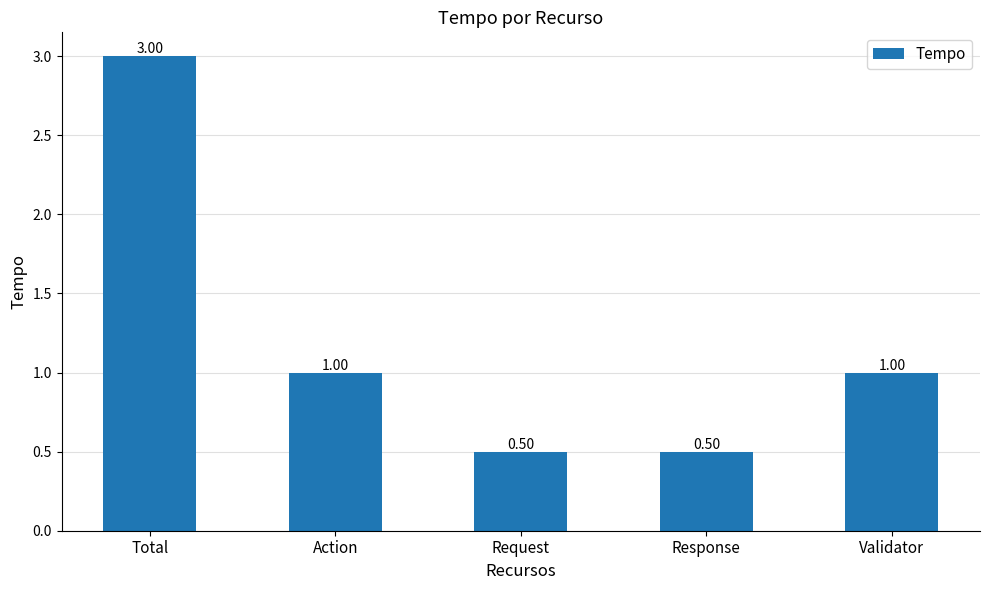

Reading left to right, what are all the values shown in this chart?

3.0	1.0	0.5	0.5	1.0